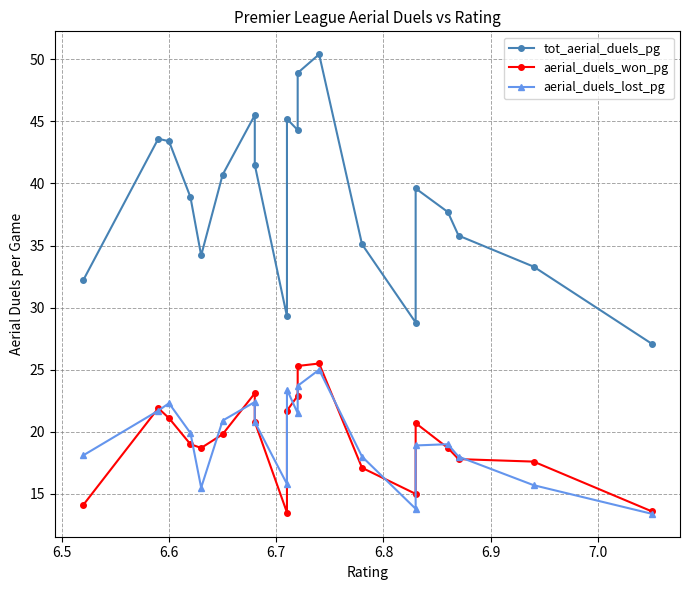

What is the sum of all tot_aerial_duels_pg values?

775.5